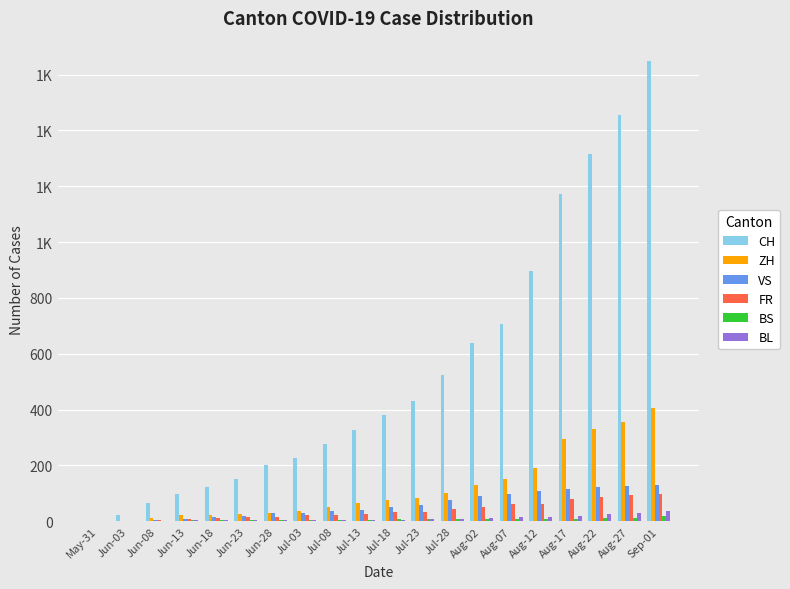

Which label corresponds to the smallest value in the chart?

May-31